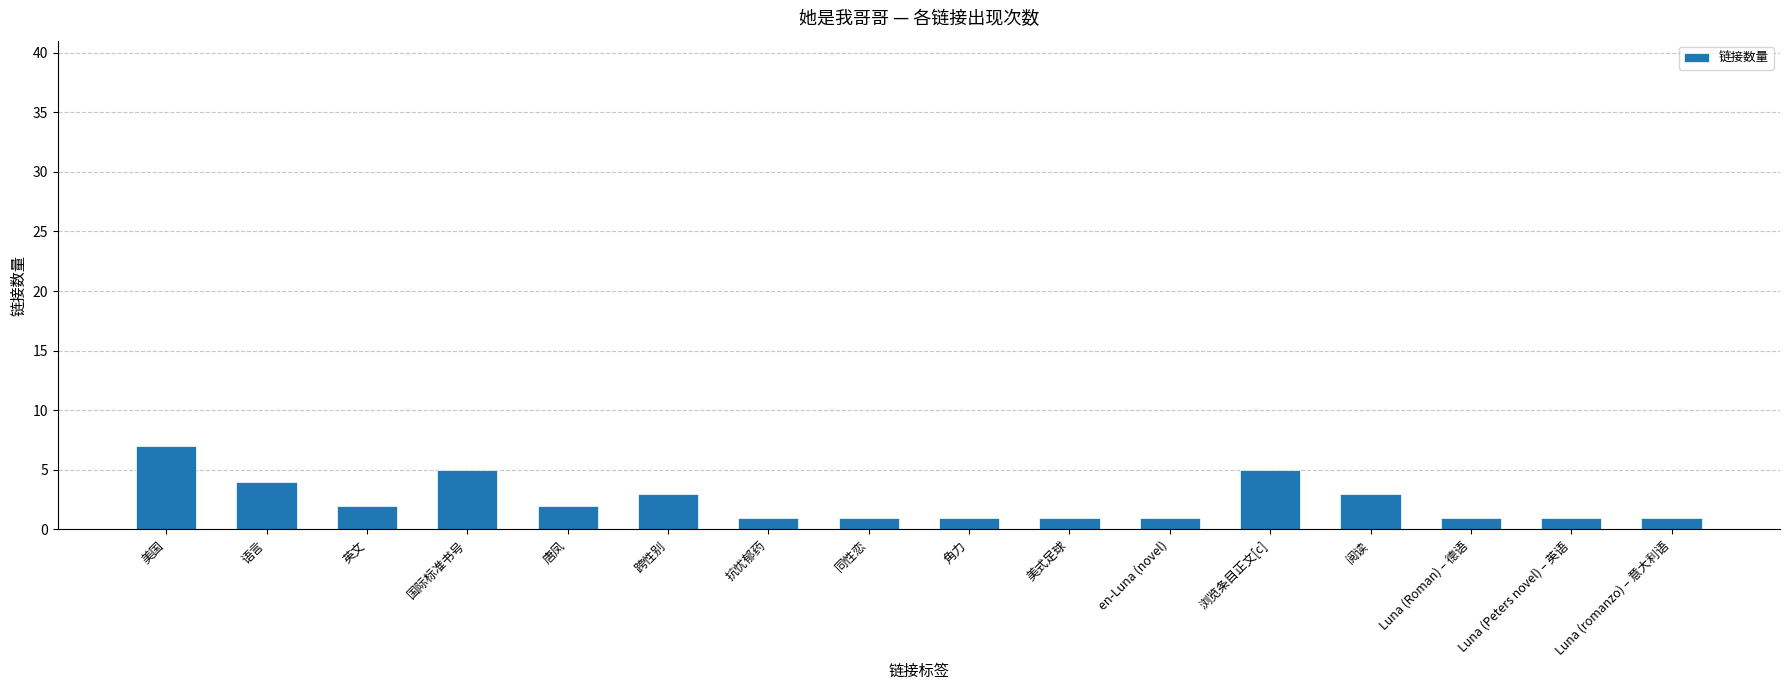

What is the change in value from 语言 to 阅读?

-1